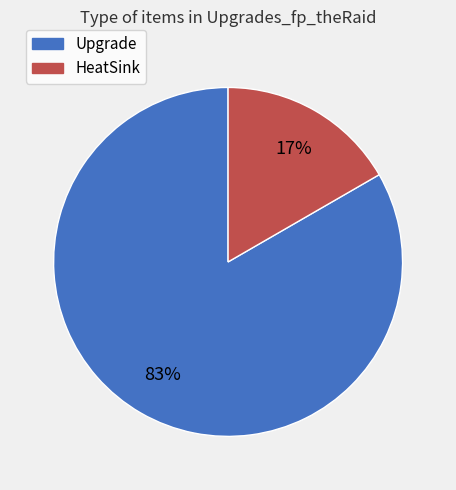

To the nearest percent, what is the average slice percentage?

50%